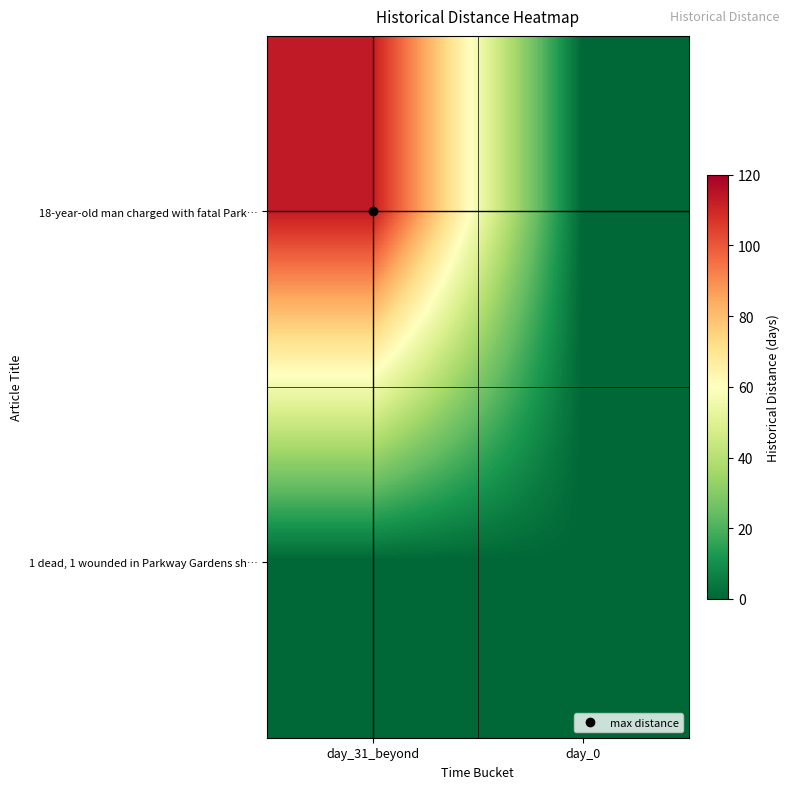

Rank the series by their average value, from highest to lowest.

18-year-old man charged with fatal Park…, 1 dead, 1 wounded in Parkway Gardens sh…